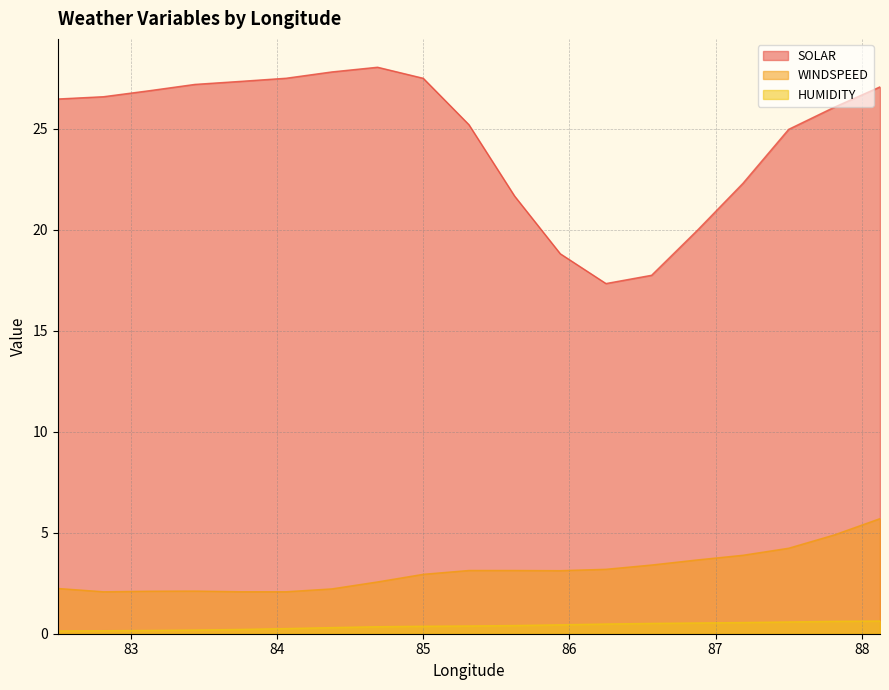

What is the difference between the maximum and minimum values in the SOLAR series?

10.7